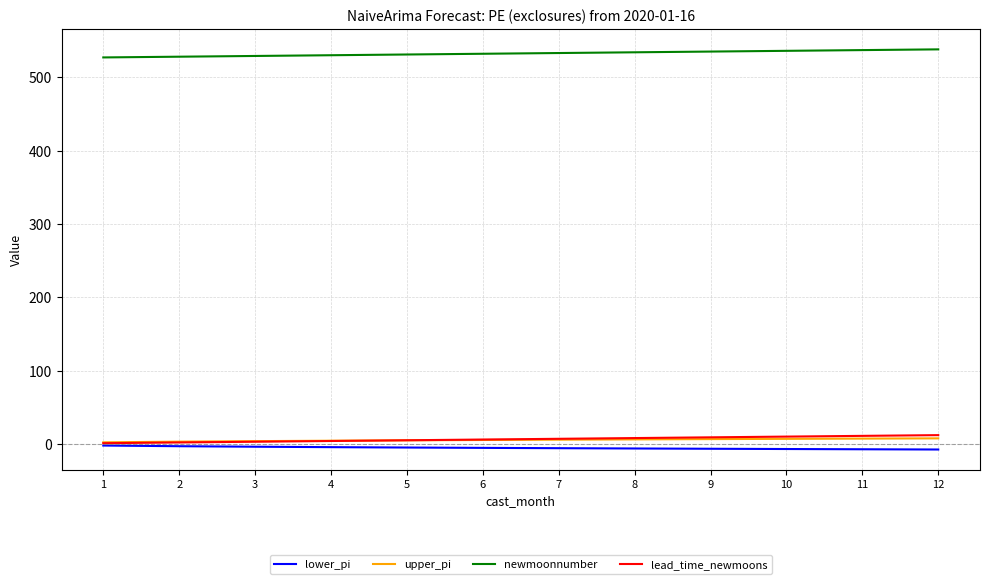

What is the difference between the lead_time_newmoons values at 5 and 1?

4.0